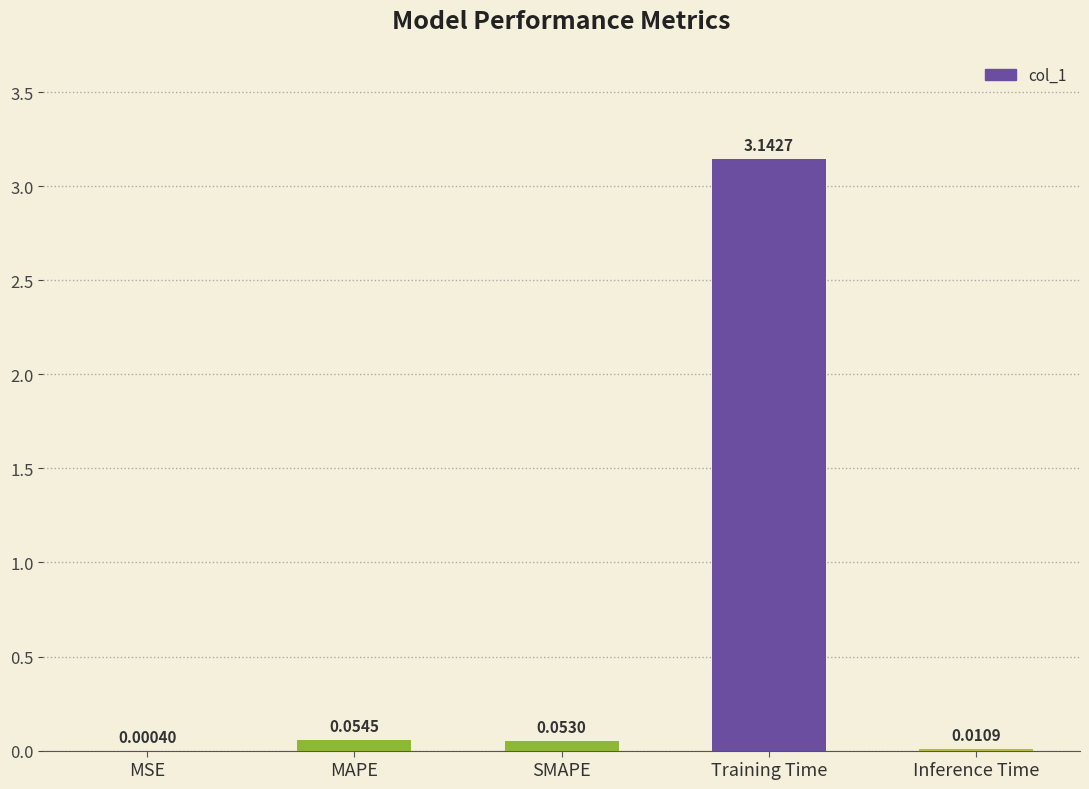

Between Inference Time and SMAPE, which is larger?

SMAPE